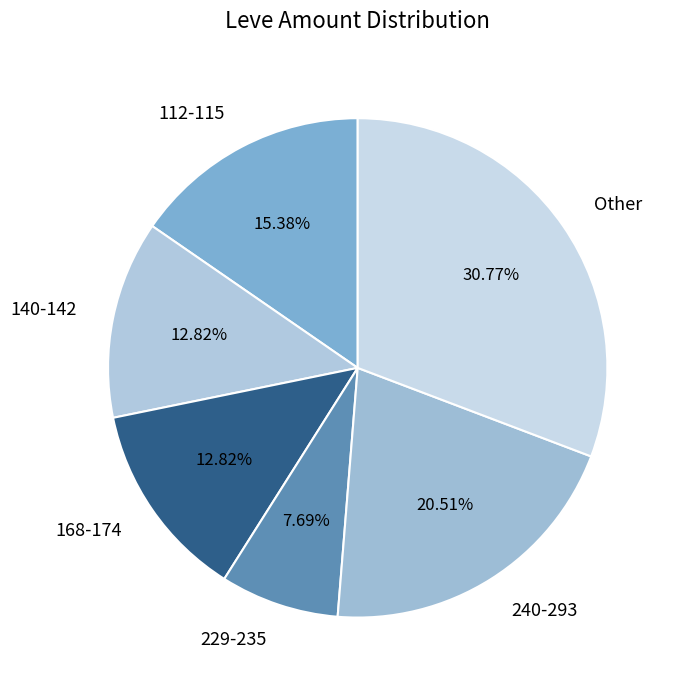

Is there a majority slice in this chart?

No